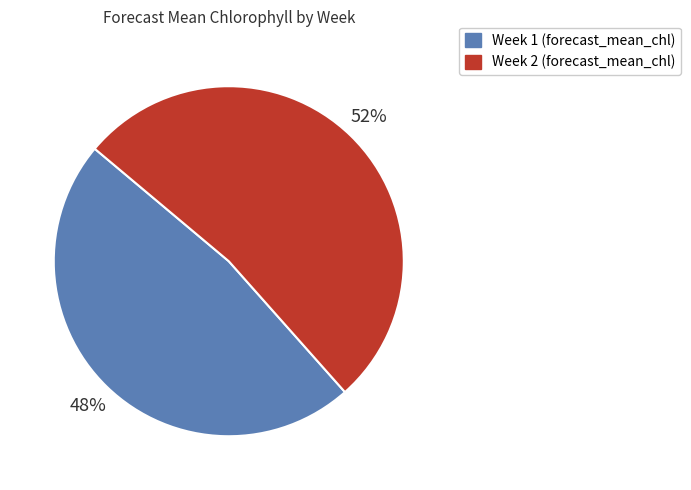

The Week 2 slice represents 52% of the pie. True or false?

True